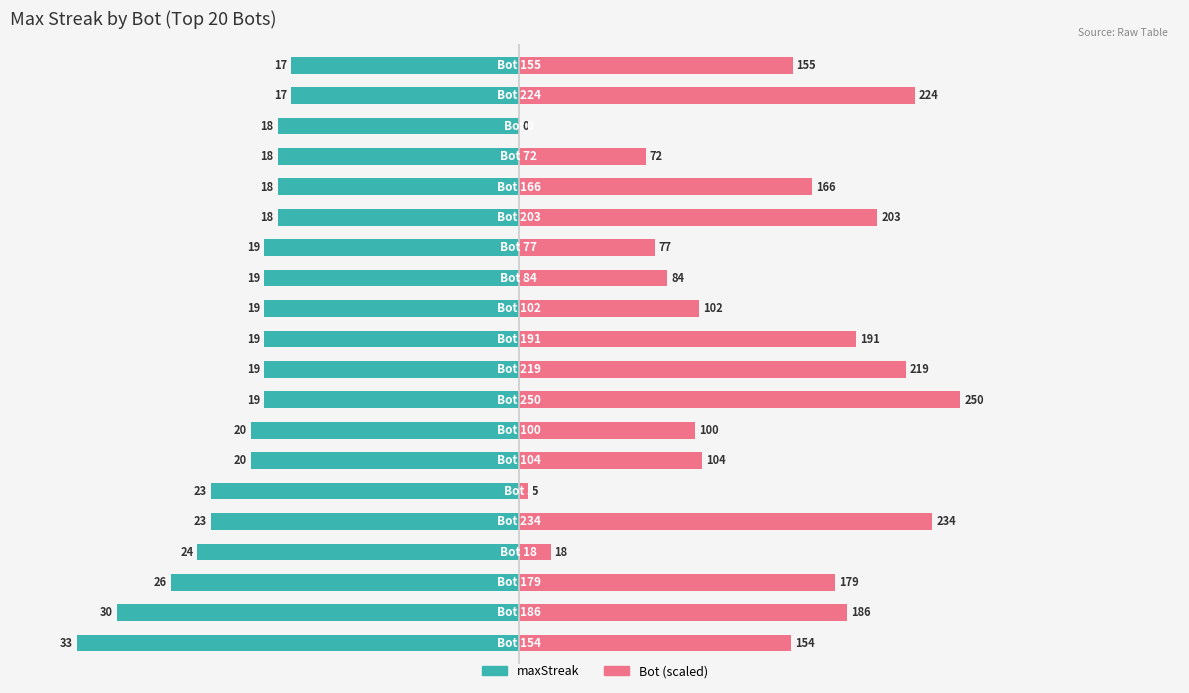

How many groups of bars are there?

20